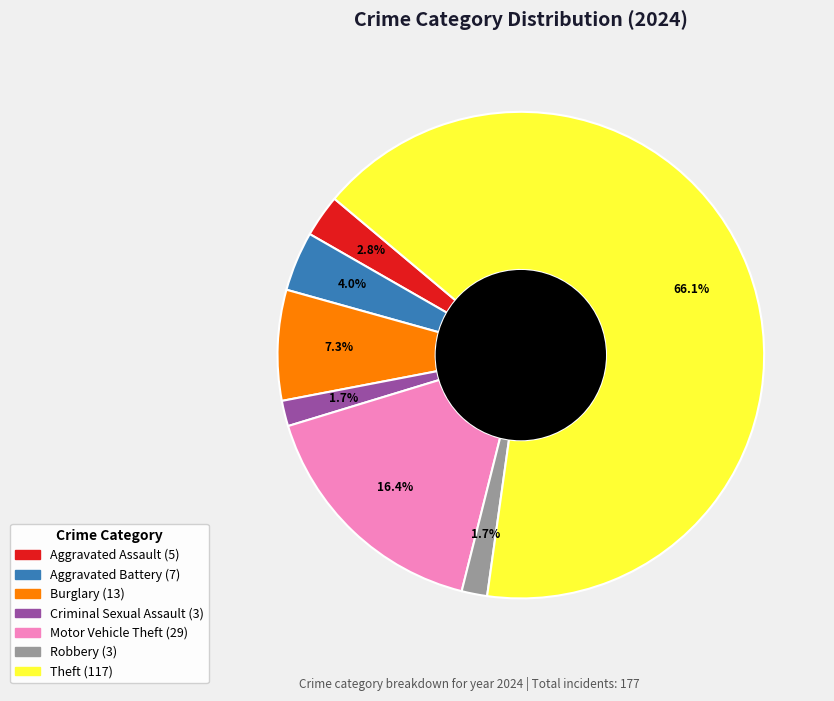

Is there any slice that represents more than half of the pie?

Yes